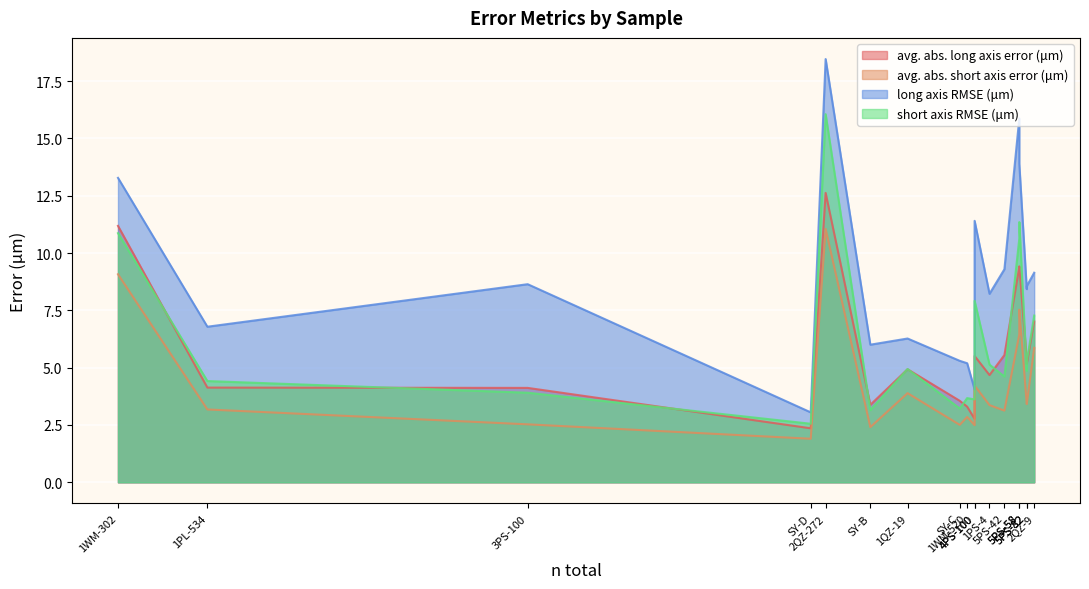

Where is avg. abs. long axis error (μm) nearest to the value 7?

2QZ-9